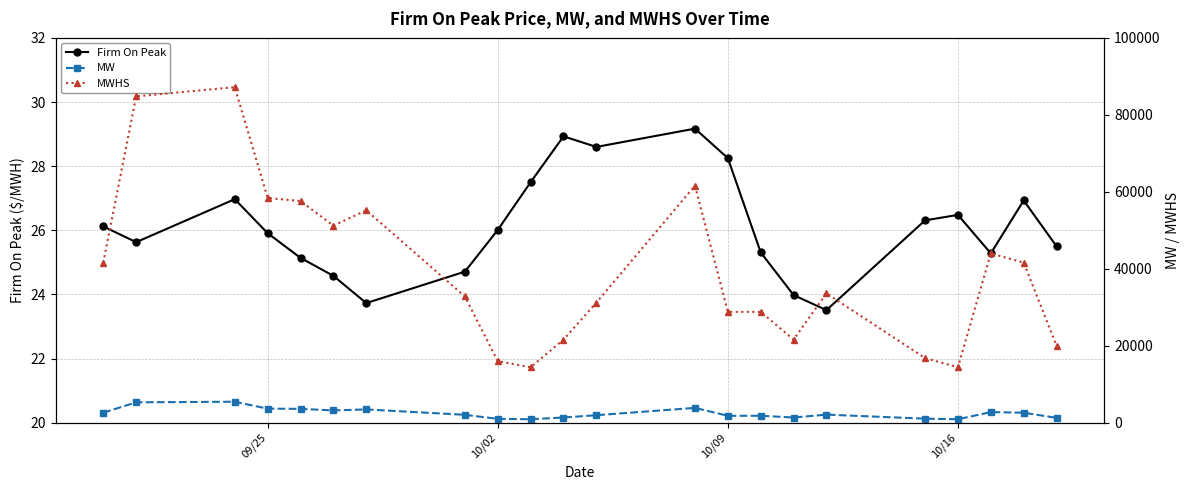

True or false: Firm On Peak and MW intersect in this chart.

False